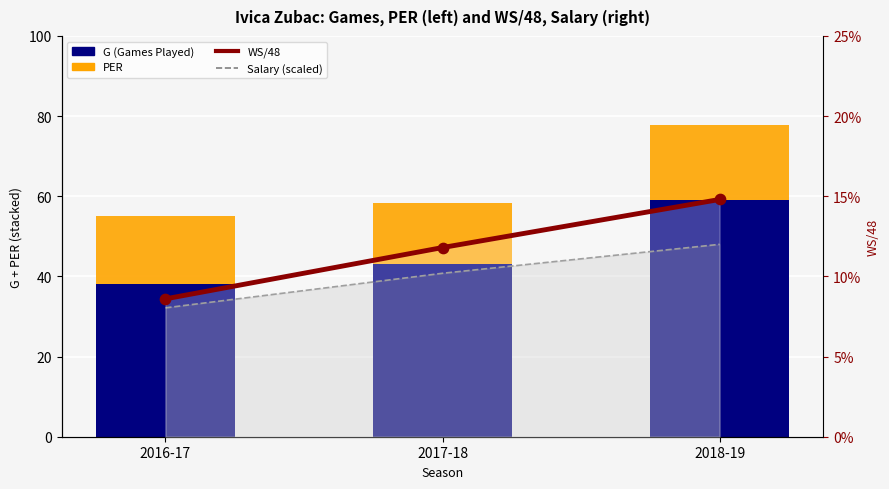

Is the value of WS/48 at 2016-17 greater than the value of Salary (scaled) at 2016-17?

Yes